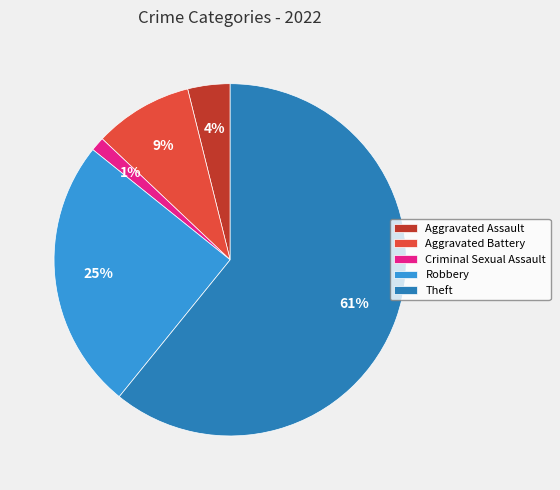

Which has a higher value, Criminal Sexual Assault or Robbery?

Robbery